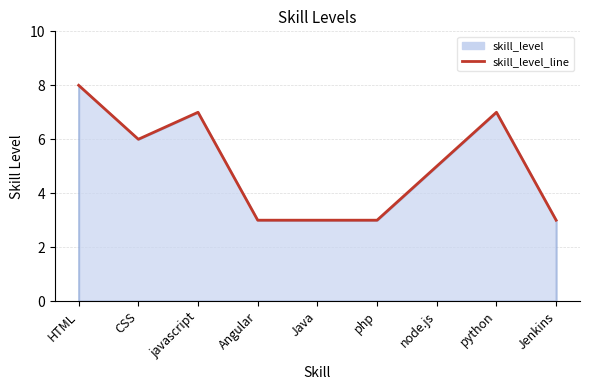

Is it true that the value at python is 5?

False